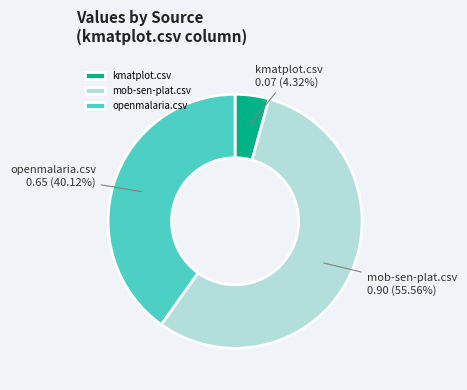

Which category has the smallest portion of the pie?

kmatplot.csv